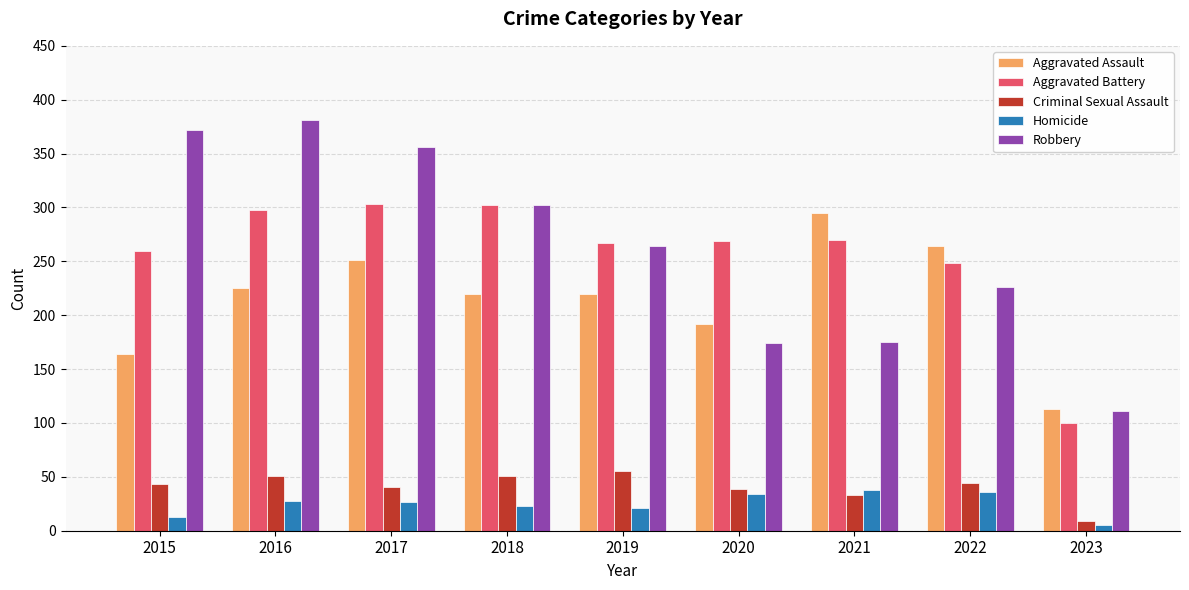

Is the value of Criminal Sexual Assault at 2022 greater than the value of Aggravated Assault at 2023?

No